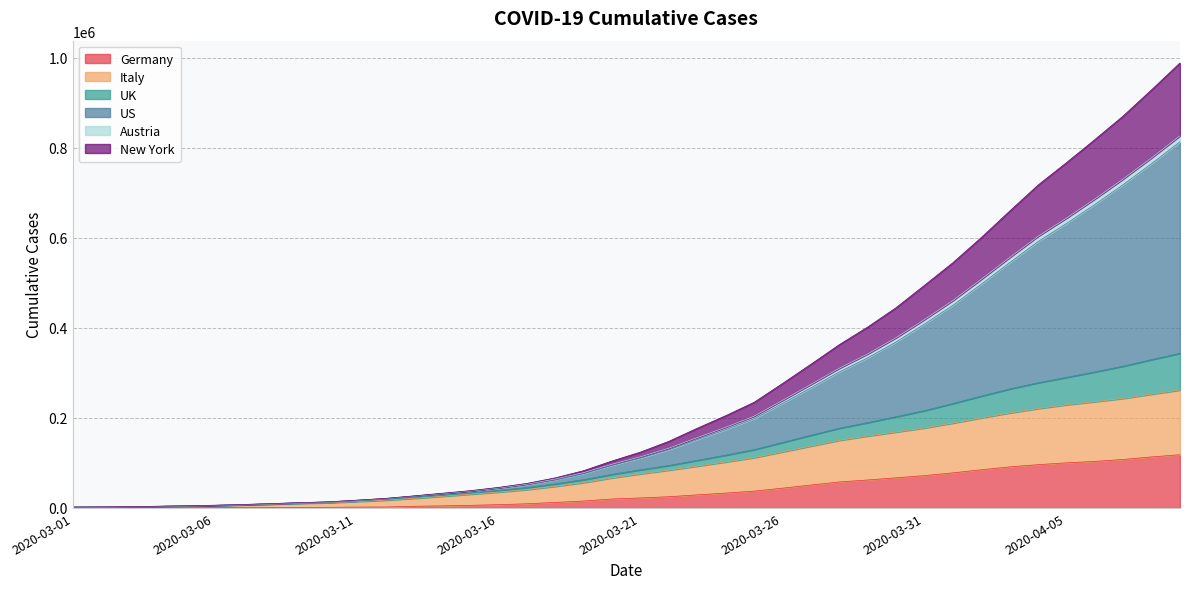

What is the total value across all series at 2020-03-02?

11871